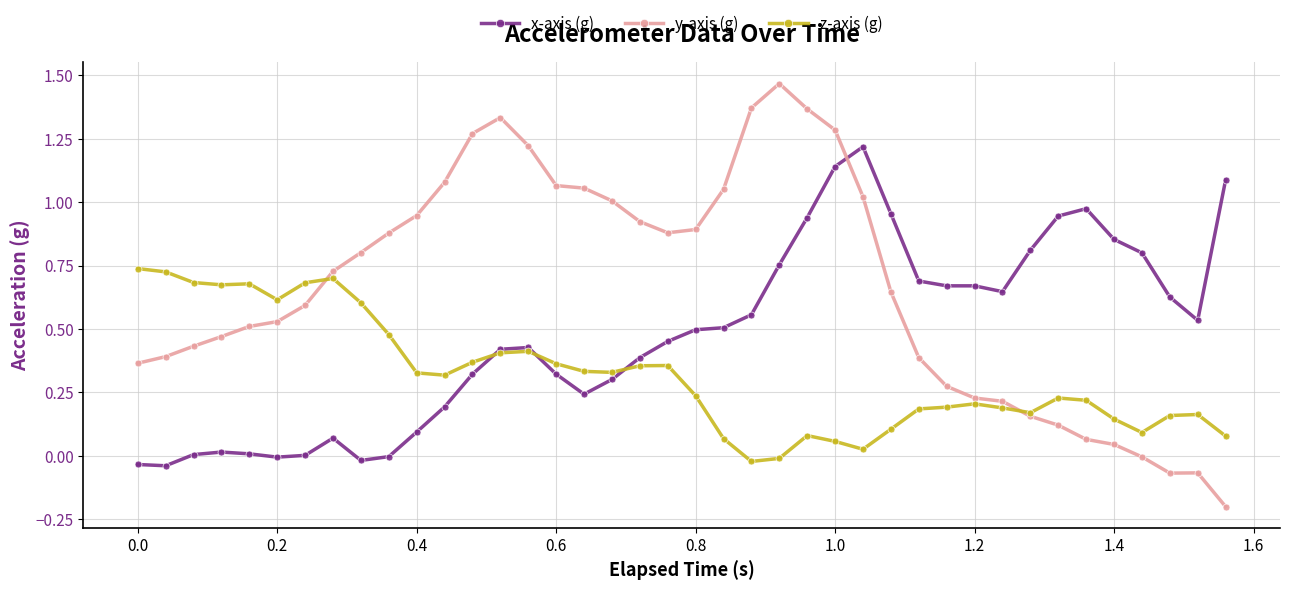

Which series has the largest range (max minus min)?

y-axis (g)